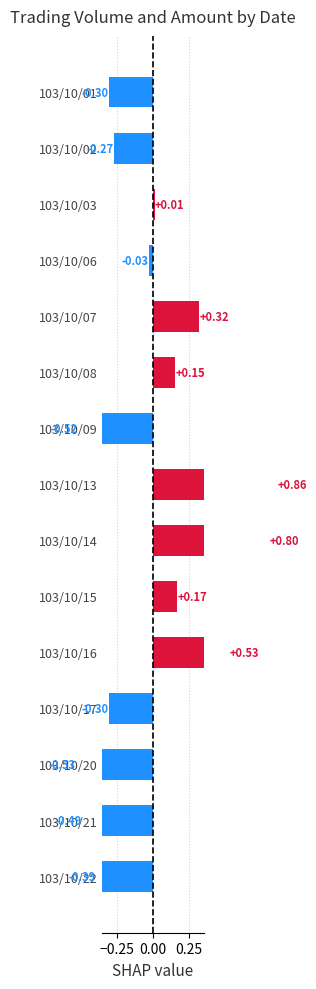

What is the difference between the second highest and minimum values?

1.3